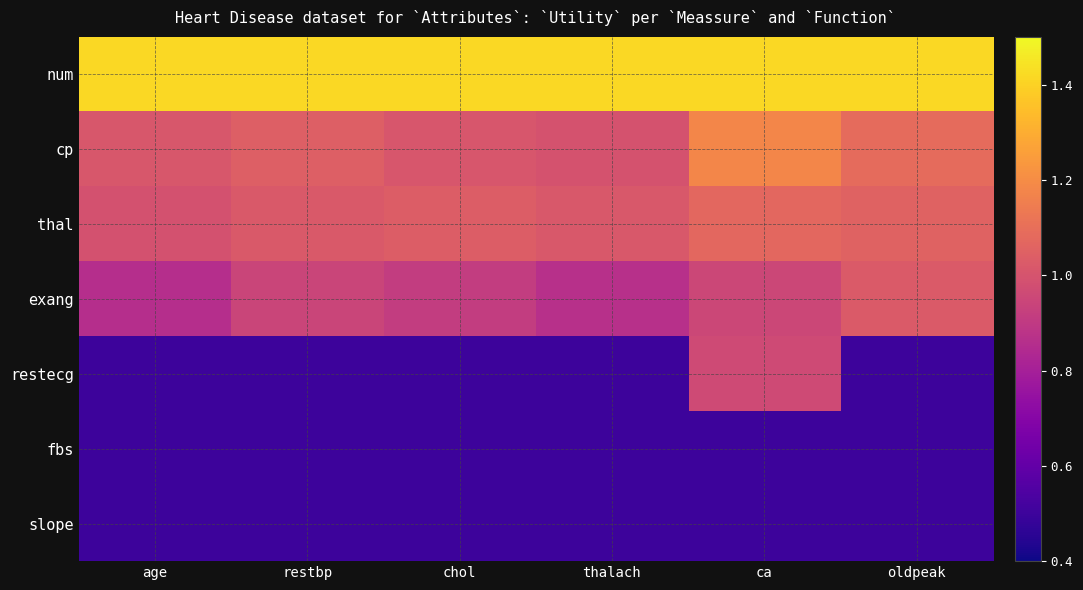

What is the total value across all series at thalach?

5.8